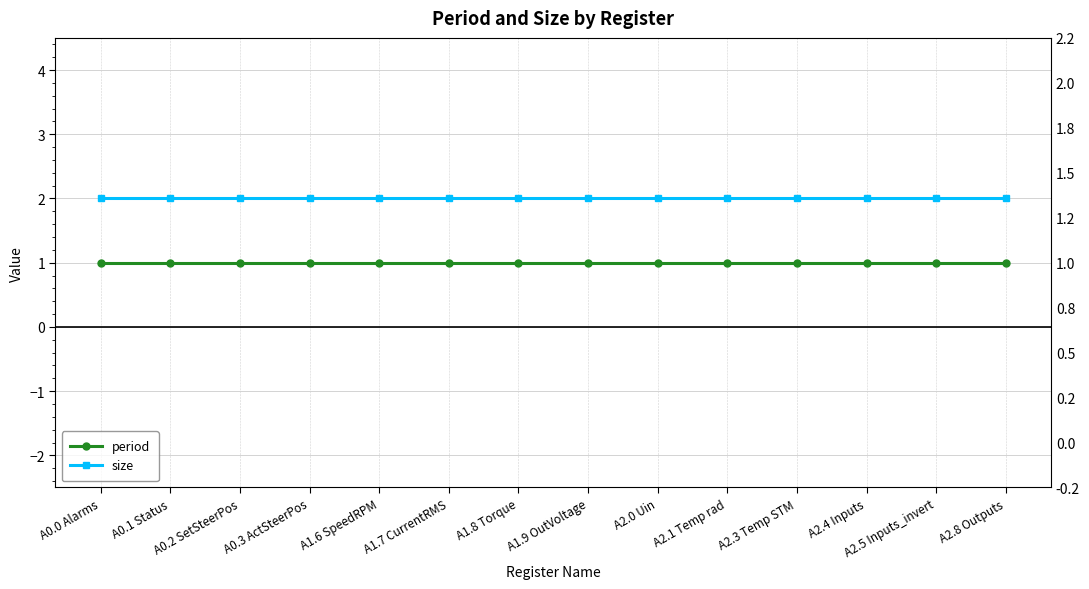

What is the approximate value of period at A0.0 Alarms?

1